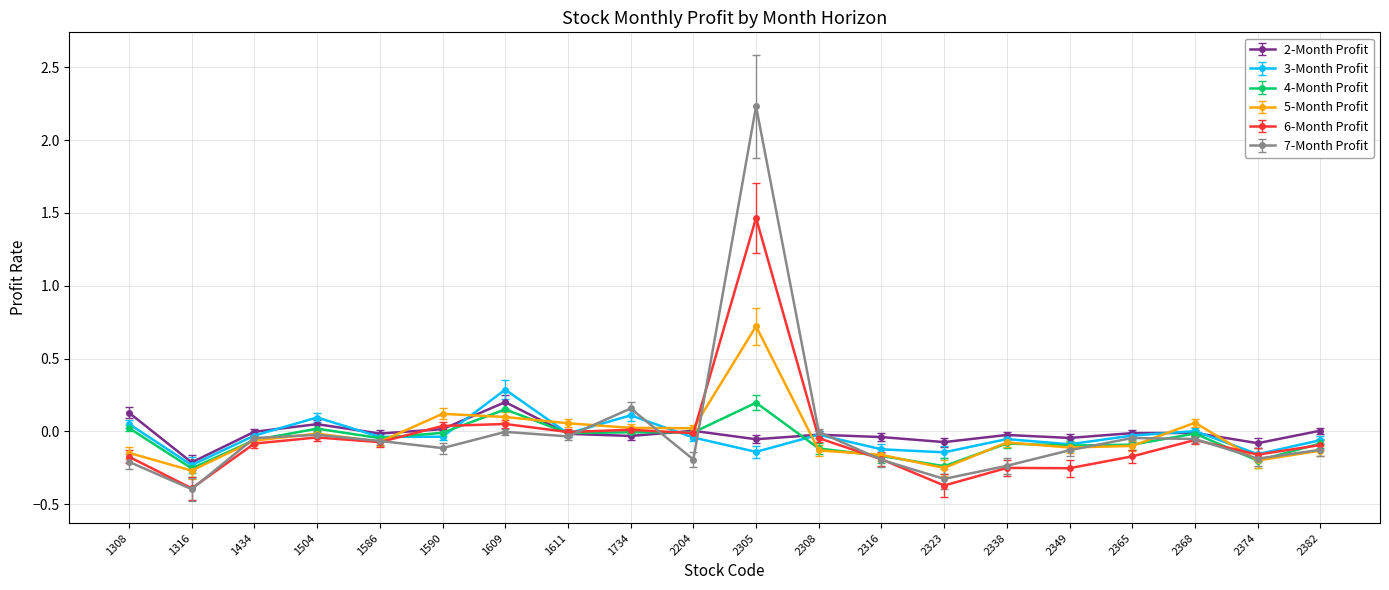

How many lines are shown in the chart?

6